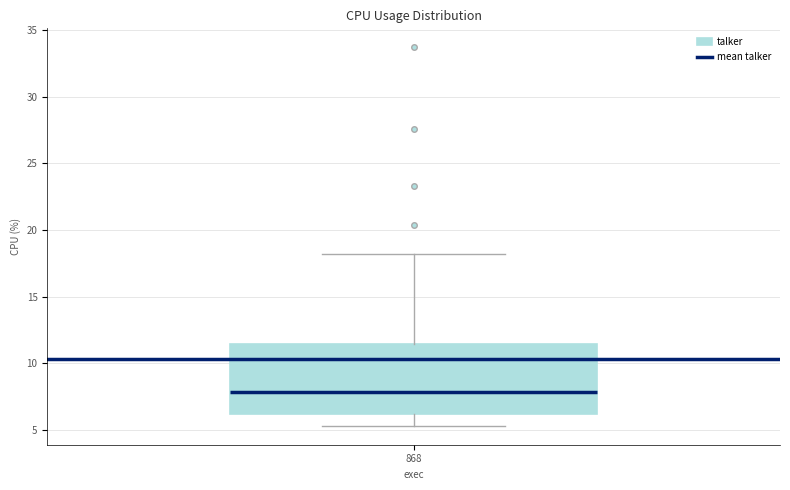

Transcribe this box plot: give where the median line is, the range the box spans, and where the two whiskers end, as read against the y-axis. The values are not printed on the chart, so give them approximately, as read against the axis.

median 8.0, box 6.0 to 11.5, whiskers 5.5 to 18.0